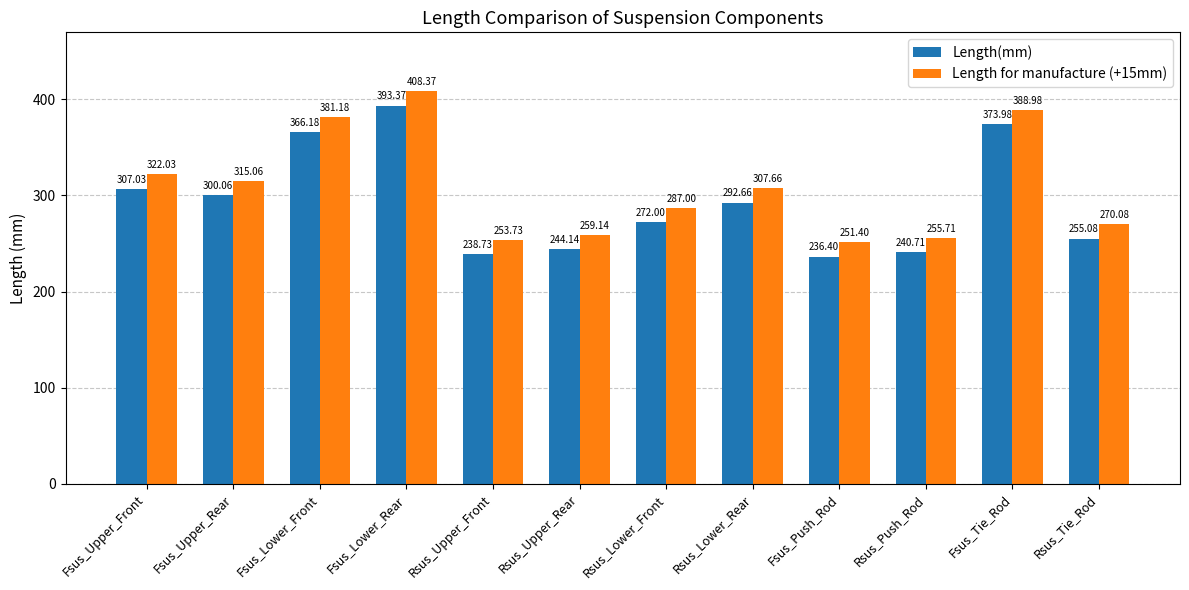

What is the difference between the highest and lowest values at Rsus_Upper_Front?

15.0